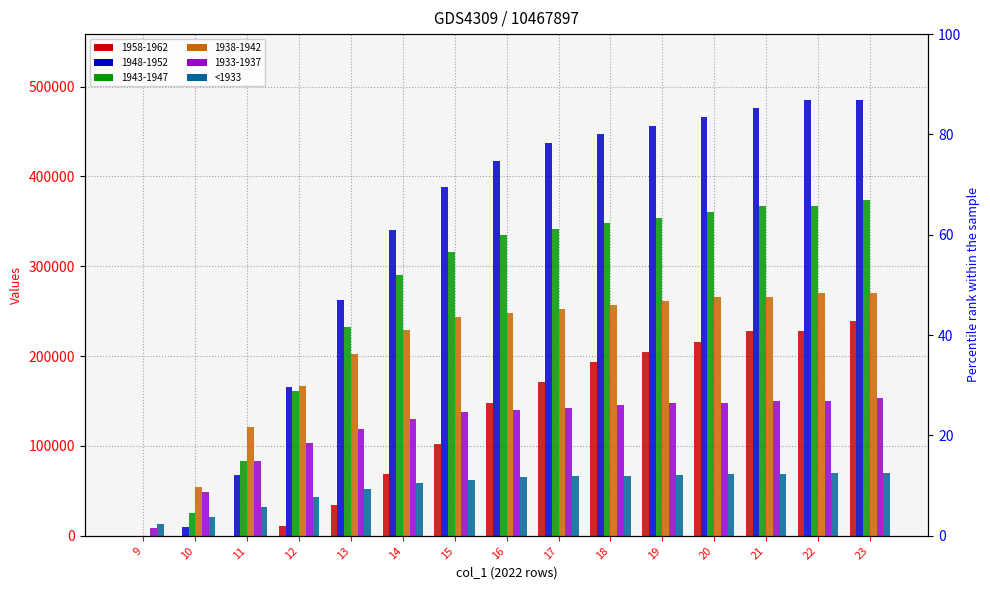

Approximately how many times larger is the value at 21 compared to 23?

1.0